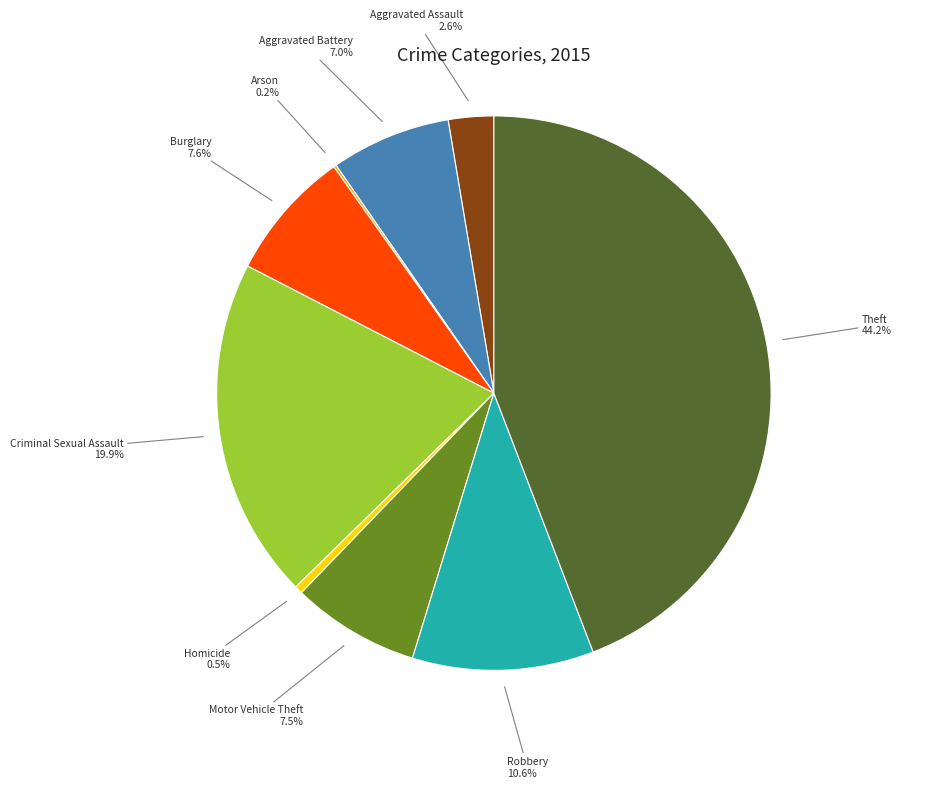

Is there a majority slice in this chart?

No